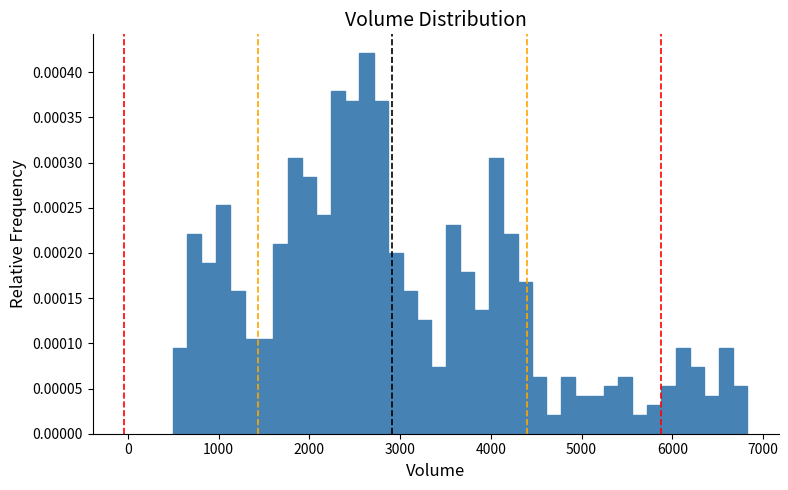

Around what value on the x-axis is the tallest bar? Give the approximate position of its centre, as read against the axis.

2600